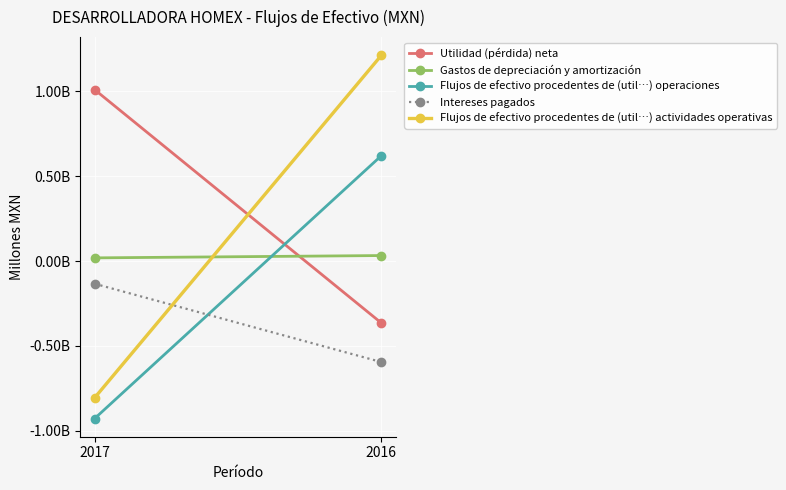

Between 2016 and 2017, which is larger?

2017